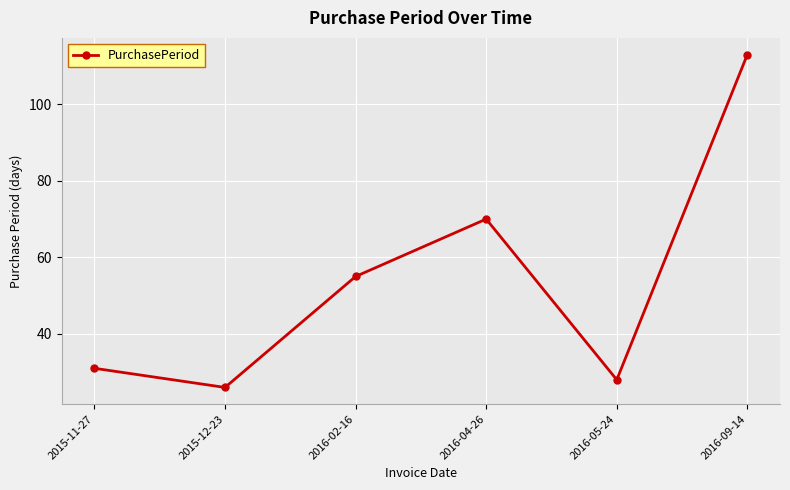

Rank the categories by value from highest to lowest.

2016-09-14, 2016-04-26, 2016-02-16, 2015-11-27, 2016-05-24, 2015-12-23